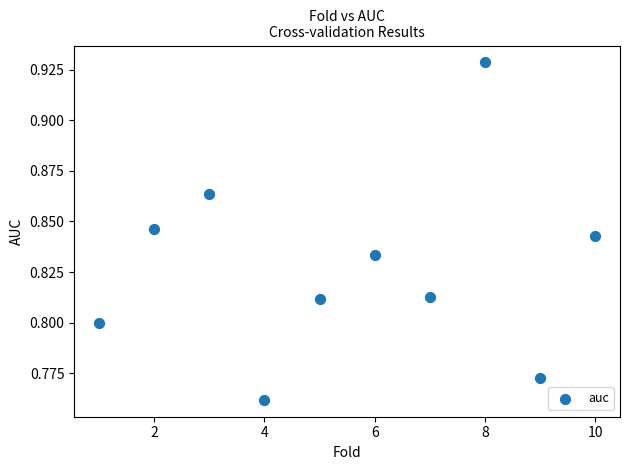

What is the average X value?

5.5